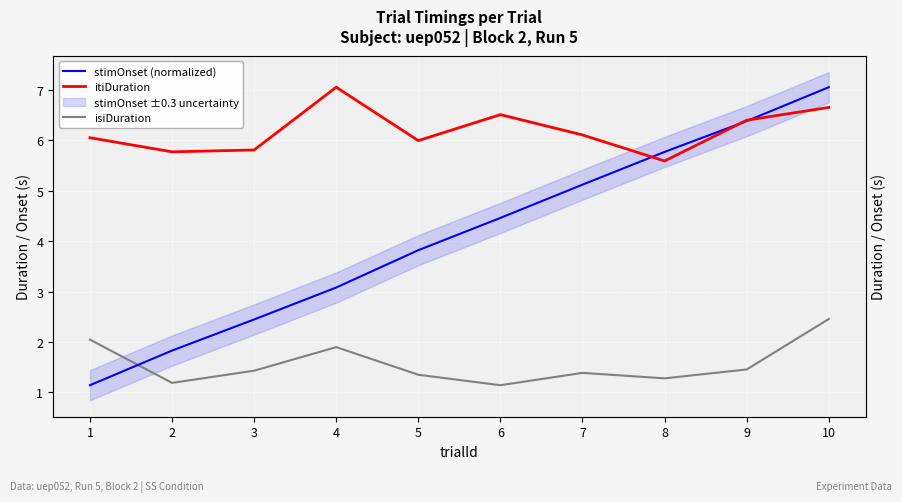

How many data points in stimOnset (normalized) are above 4?

5